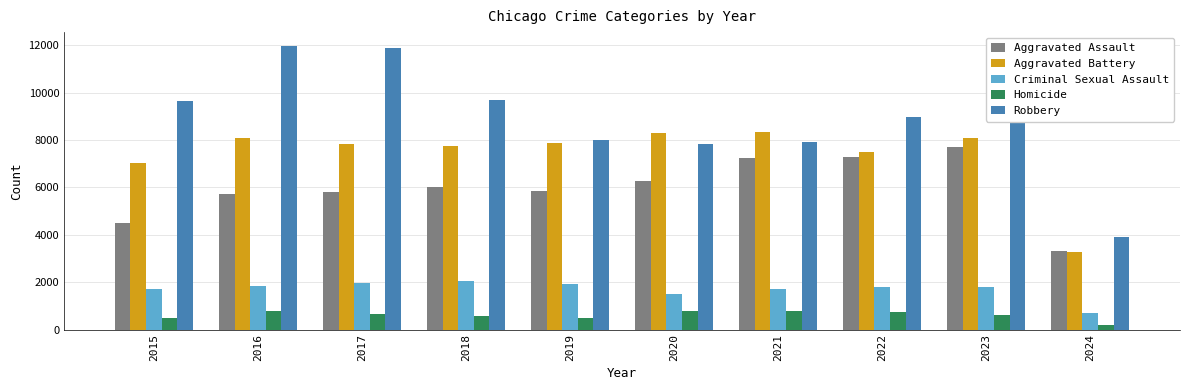

At how many categories does at least one series exceed 6363?

9